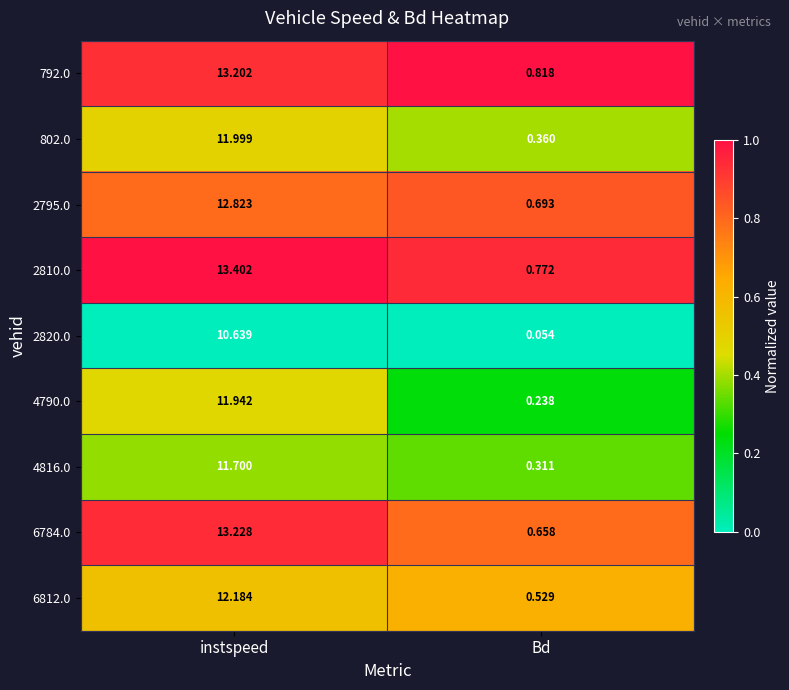

Count the number of categories in the chart.

2